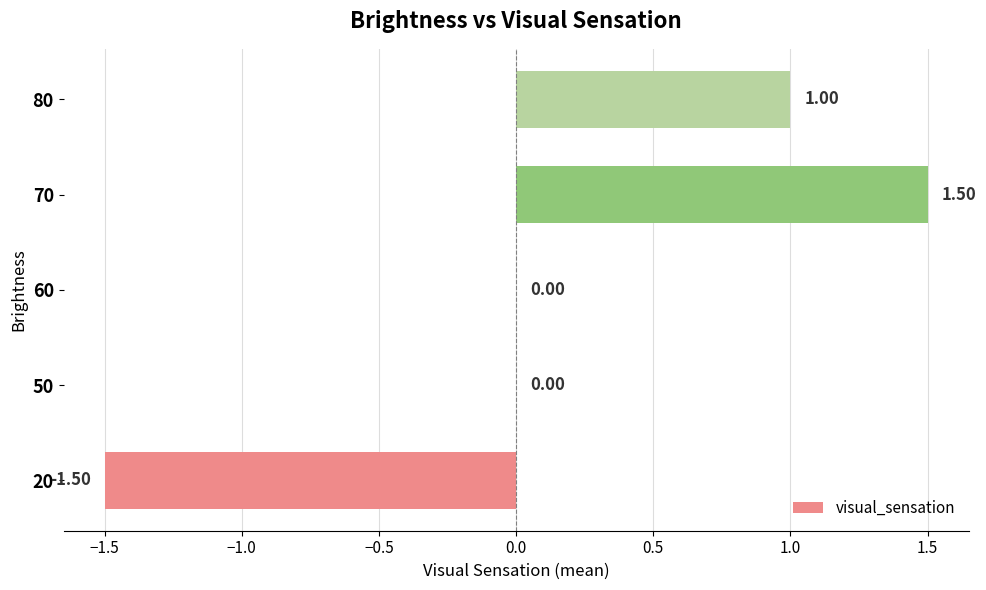

What is the sum of all values?

1.0